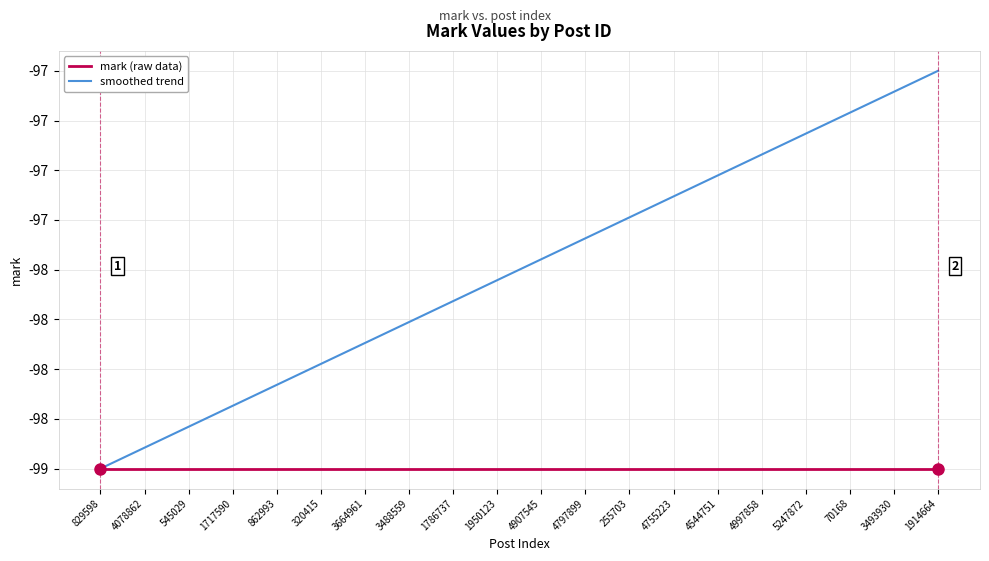

Is this an area chart (filled region under the line)?

No